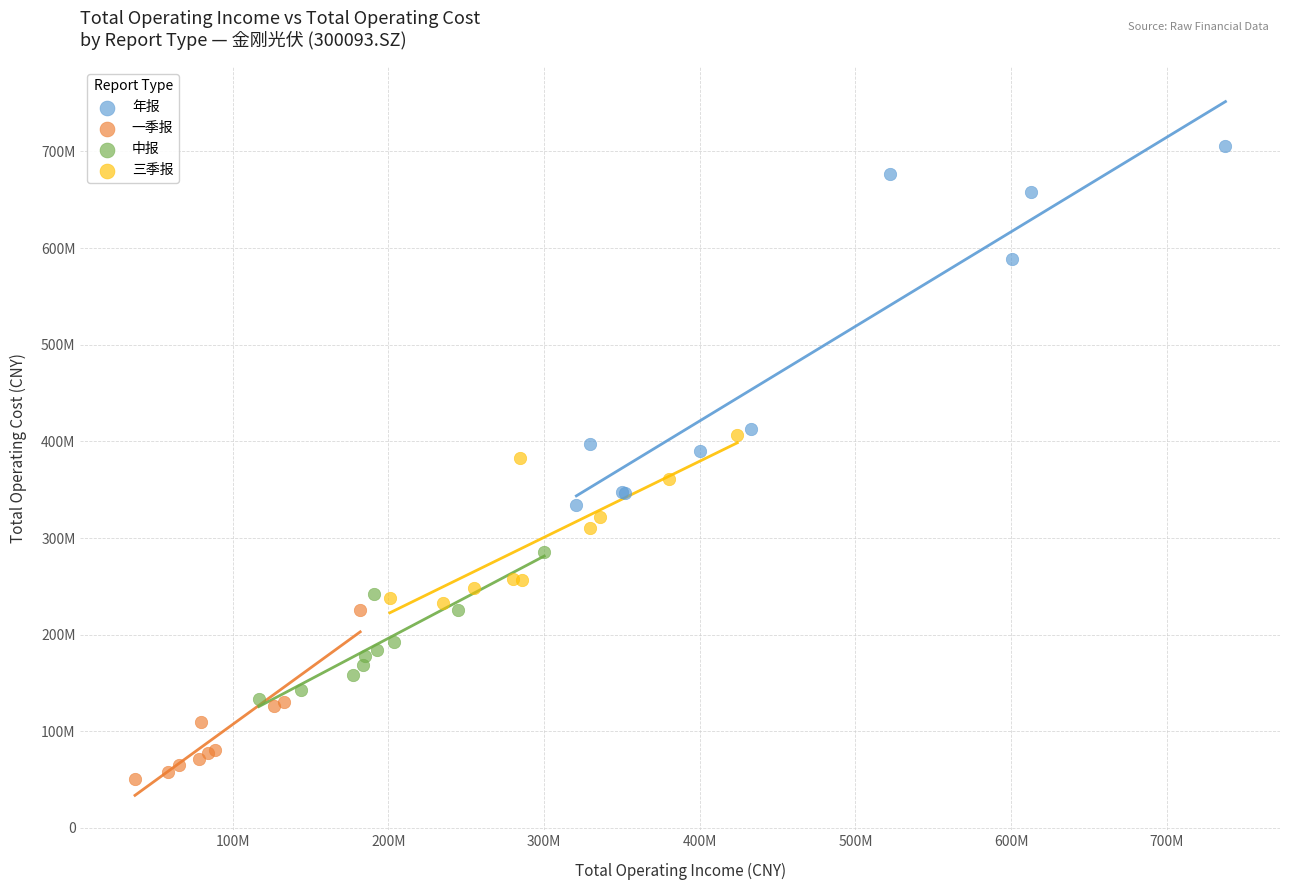

Which series contains the lowest Y value?

一季报